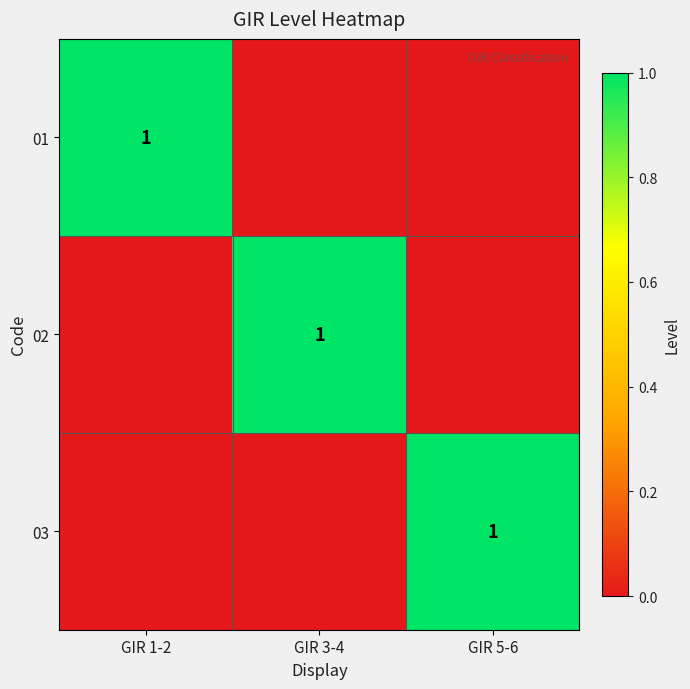

Is it true that 03 equals 1 at GIR 5-6?

True